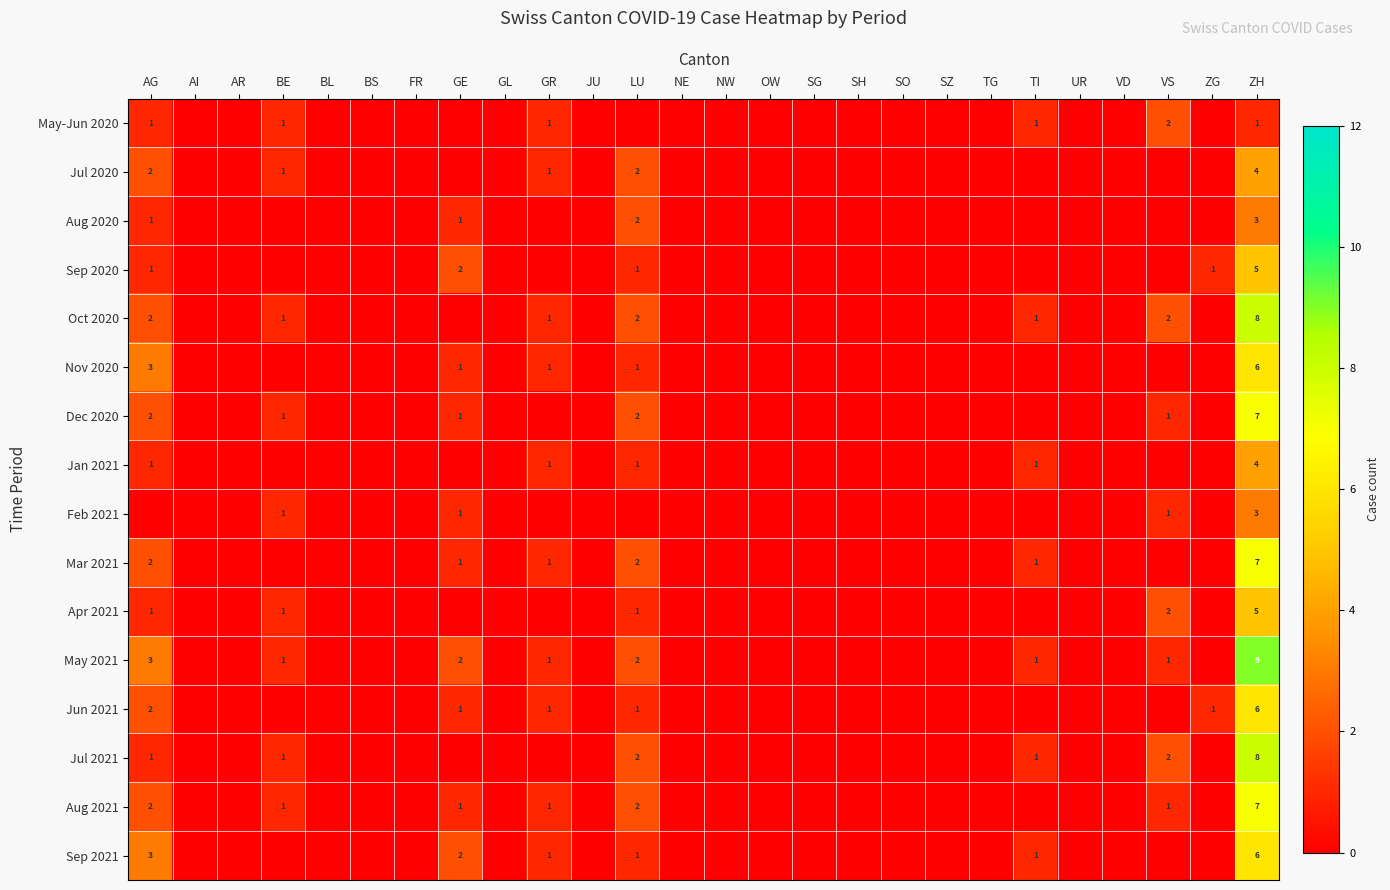

At which label is Apr 2021 closest to 2?

VS